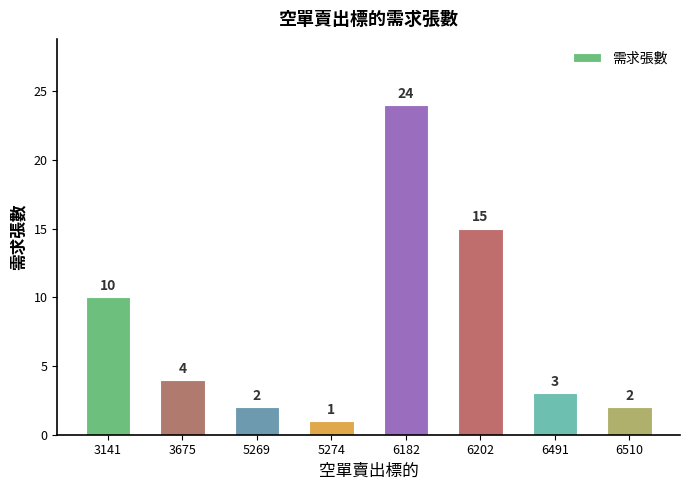

Does the chart contain any negative values?

No